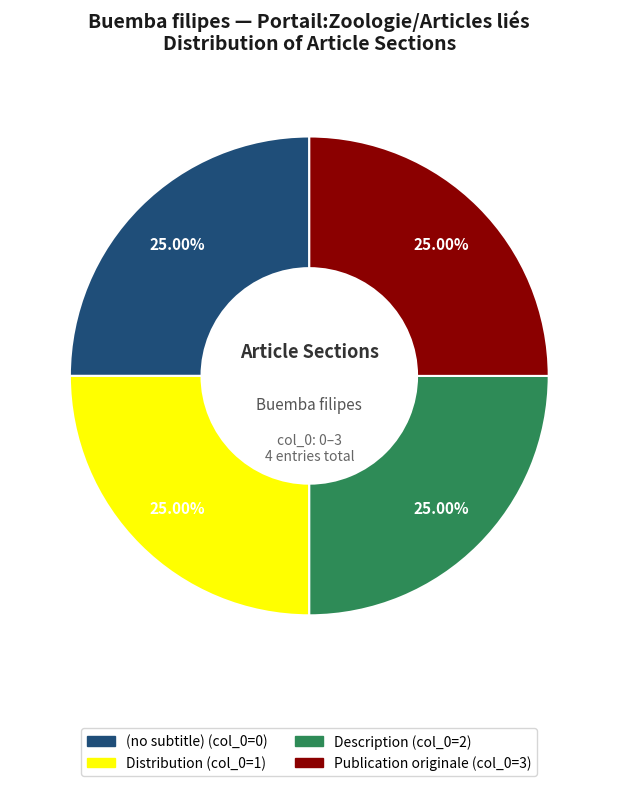

To the nearest percent, what is the average slice percentage?

25%